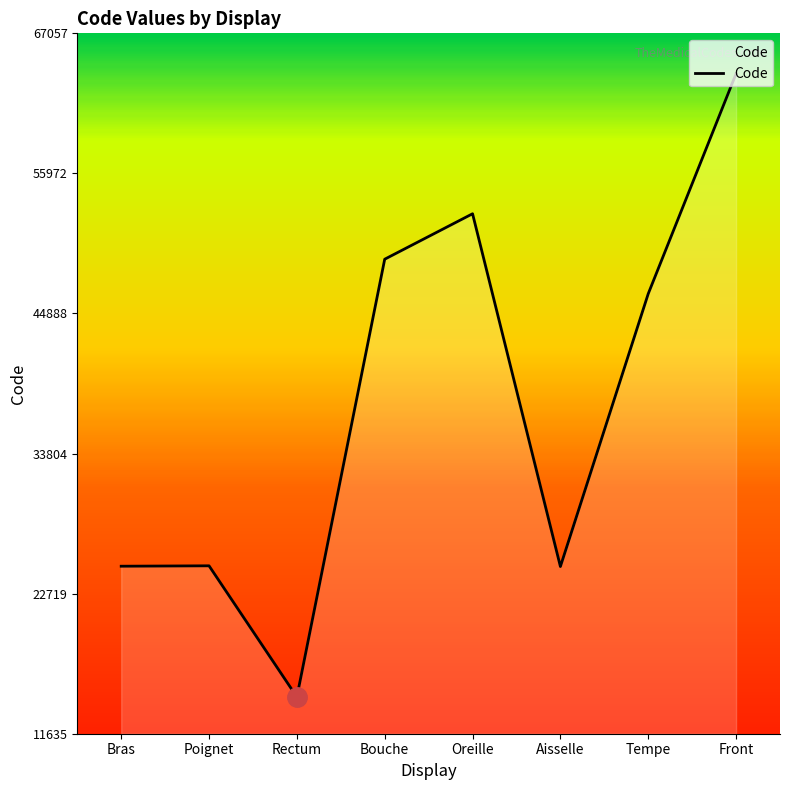

What is the change in value from Bouche to Oreille?

+3596